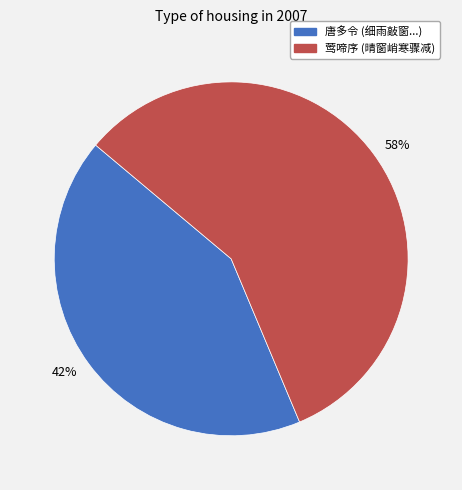

To the nearest percent, what is the average slice percentage?

50%